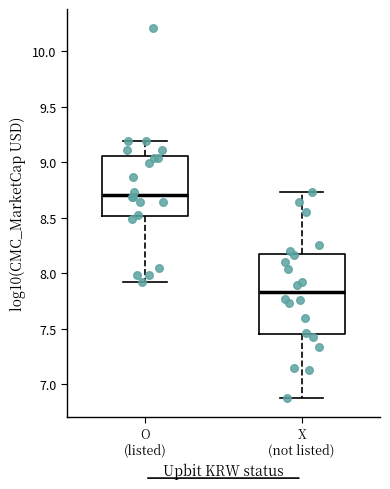

Where is the upper edge of the box for O (listed) on the y-axis? The values are not printed on the chart, so give them approximately, as read against the axis.

9.05